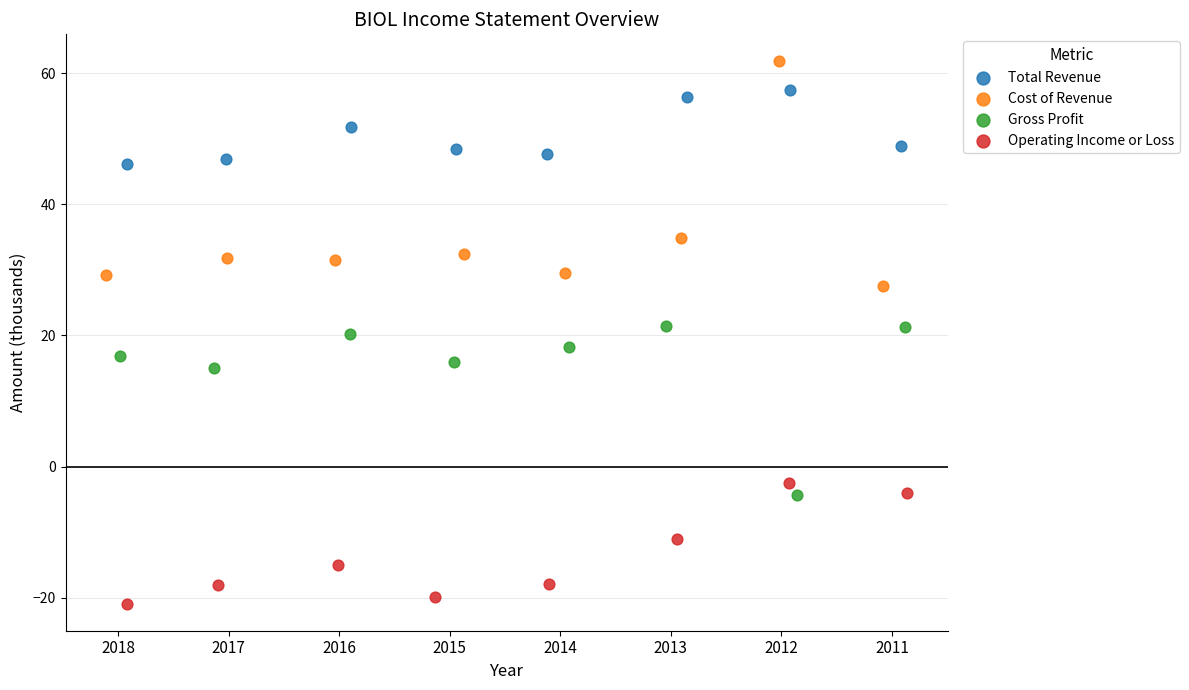

Which series contains the highest Y value?

Cost of Revenue